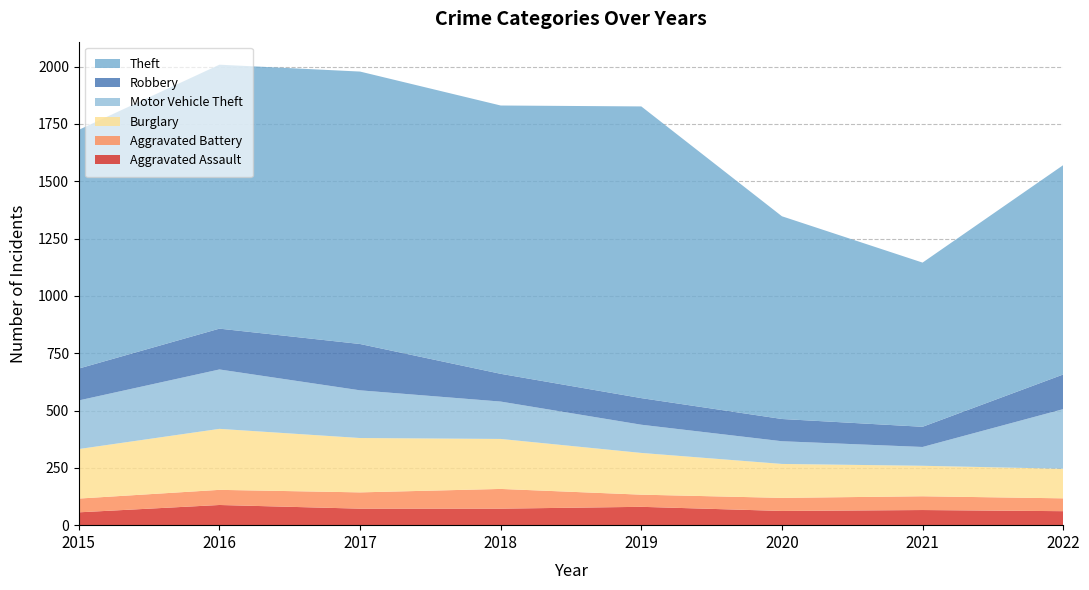

Reading left to right, transcribe all the data shown in this chart.

Aggravated Assault: 2015=56	2016=88	2017=72	2018=72	2019=80	2020=62	2021=66	2022=61
Aggravated Battery: 2015=60	2016=66	2017=71	2018=86	2019=53	2020=57	2021=60	2022=56
Burglary: 2015=216	2016=266	2017=237	2018=218	2019=182	2020=148	2021=133	2022=129
Motor Vehicle Theft: 2015=212	2016=259	2017=208	2018=163	2019=123	2020=99	2021=82	2022=260
Robbery: 2015=139	2016=178	2017=202	2018=121	2019=116	2020=97	2021=88	2022=151
Theft: 2015=1041	2016=1151	2017=1188	2018=1170	2019=1272	2020=884	2021=716	2022=913